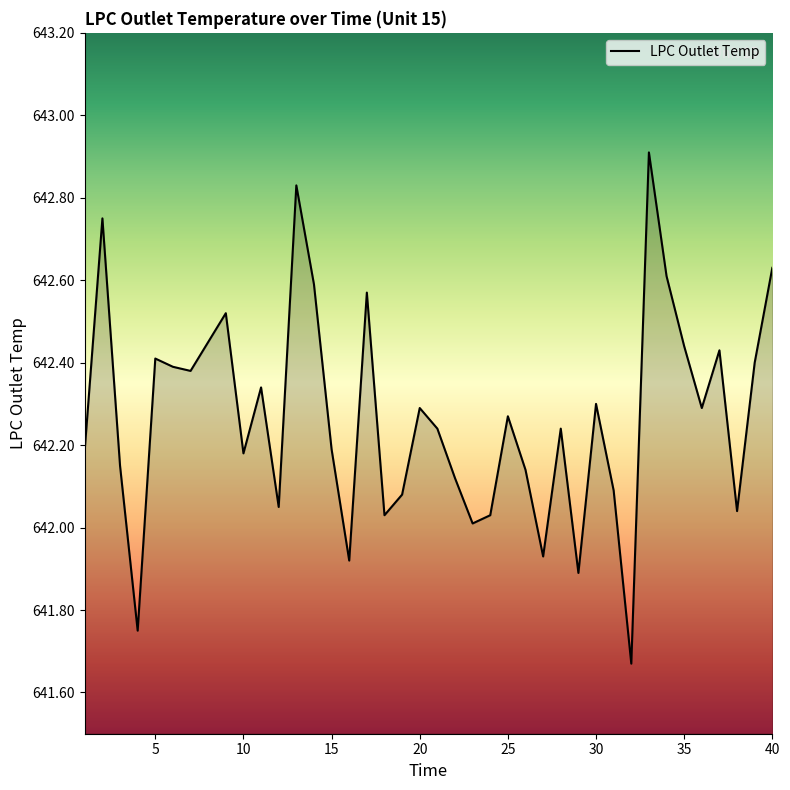

How many interior local peaks (higher than both neighbors) does the data have?

12